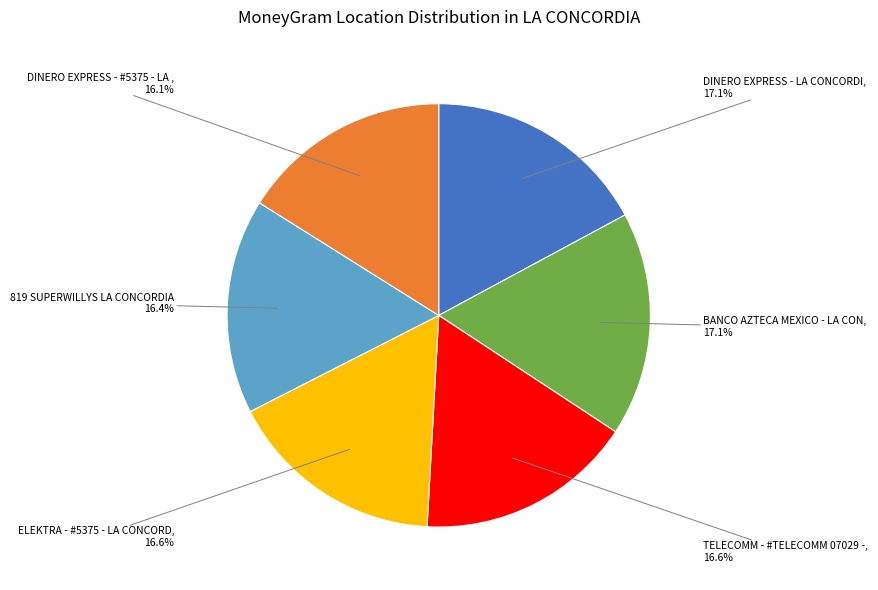

Is there a majority slice in this chart?

No